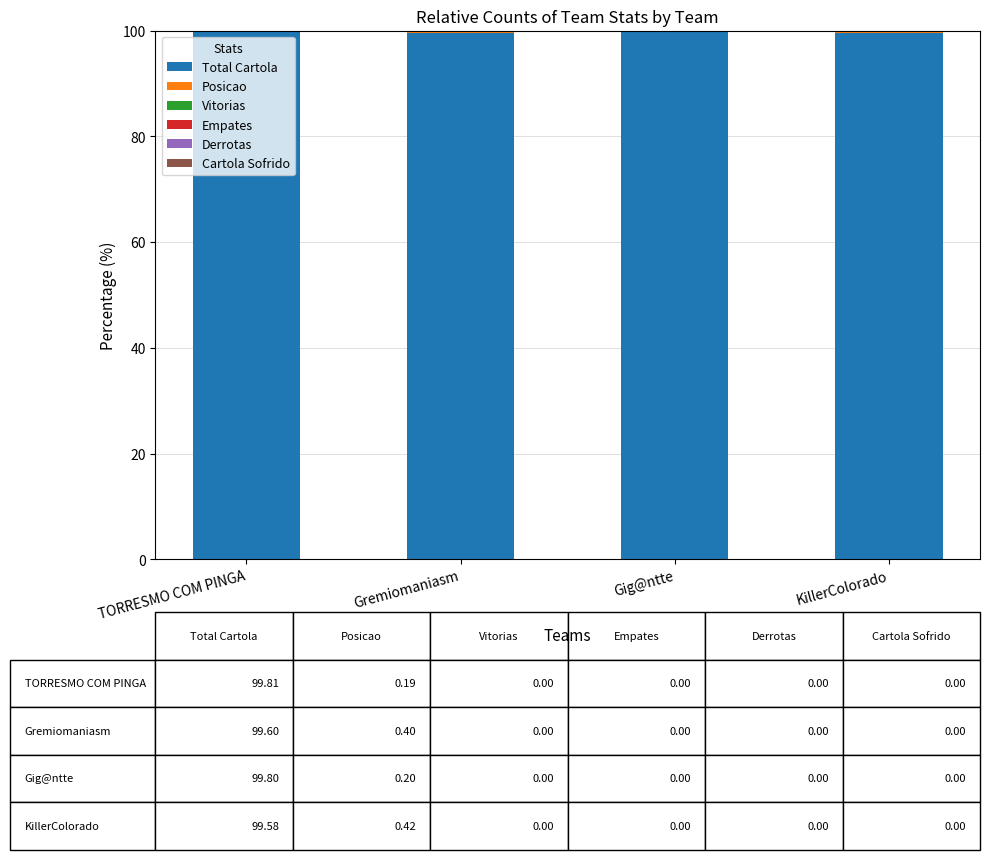

What is the highest value of the Total Cartola series?

99.8